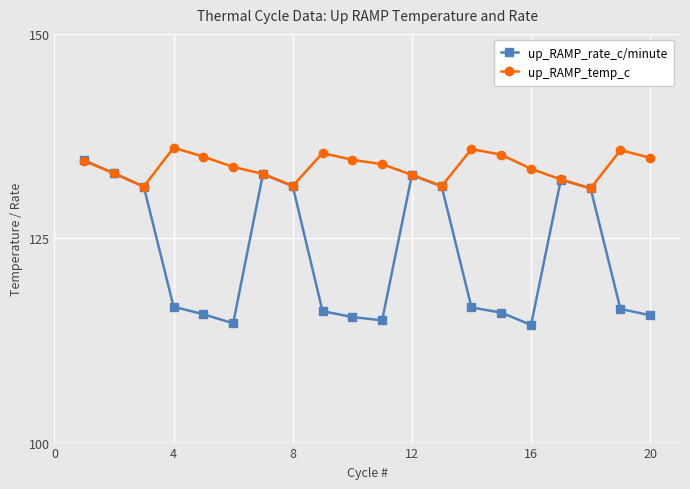

After their last crossing, which series has the higher values: up_RAMP_rate_c/minute or up_RAMP_temp_c?

up_RAMP_temp_c